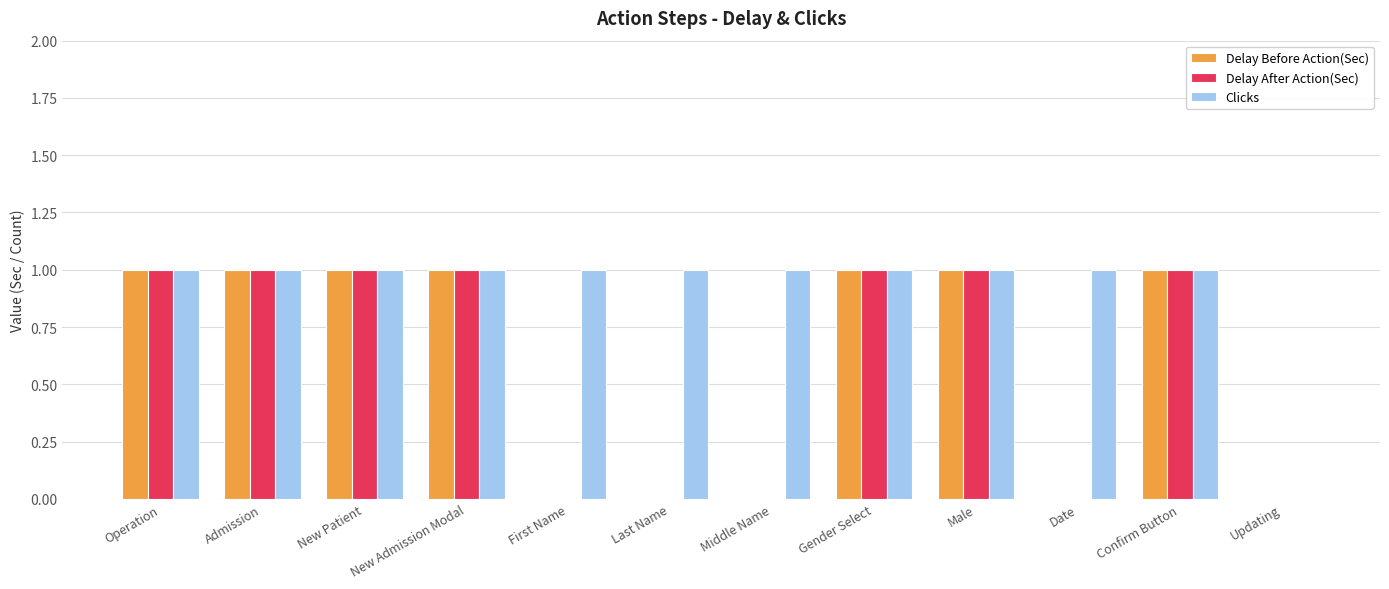

The value of Delay Before Action(Sec) at New Admission Modal is 1. True or false?

True